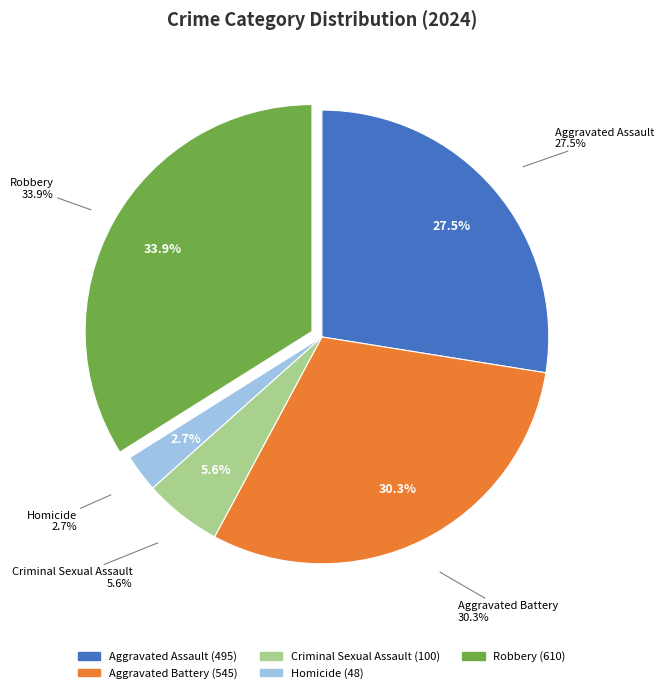

To the nearest percent, what is the average slice percentage?

20%